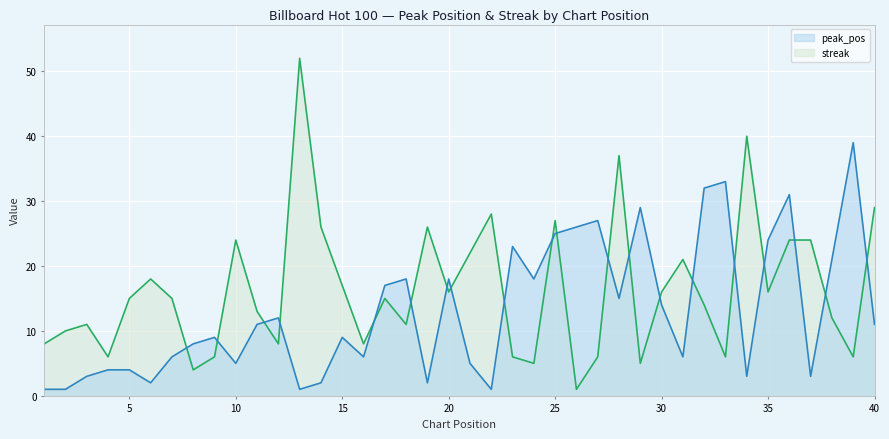

The streak series shows 6 at 27. True or false?

True